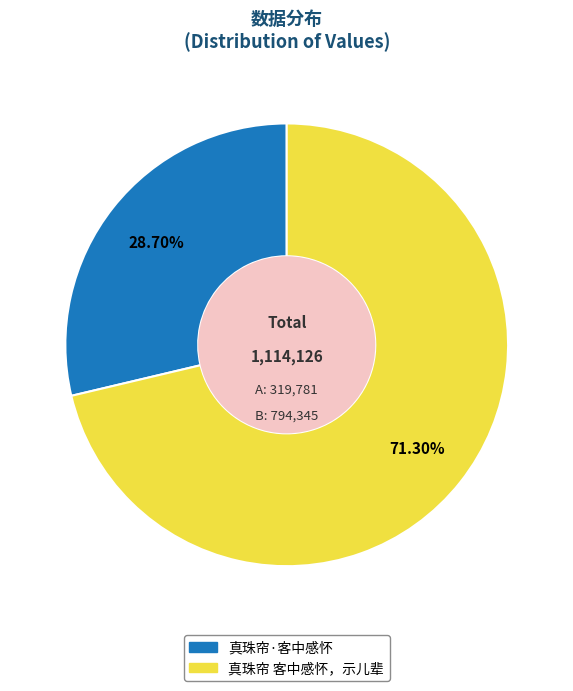

How many slices are in this pie chart?

2